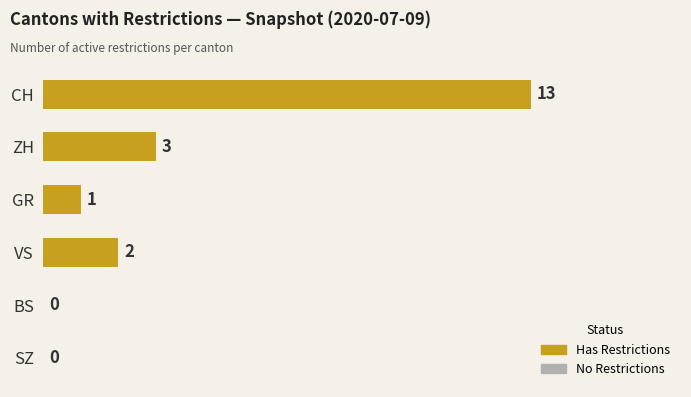

The chart shows a value of 1 at GR. True or false?

True